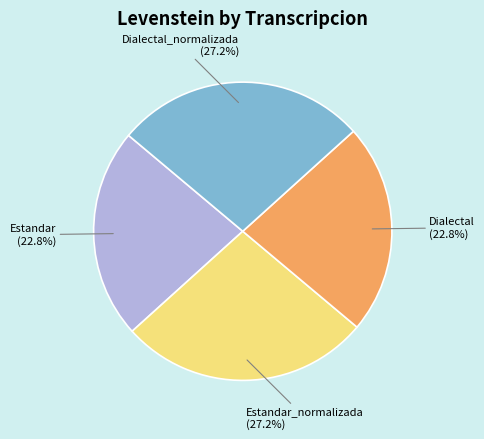

Count the number of slices in the pie.

4